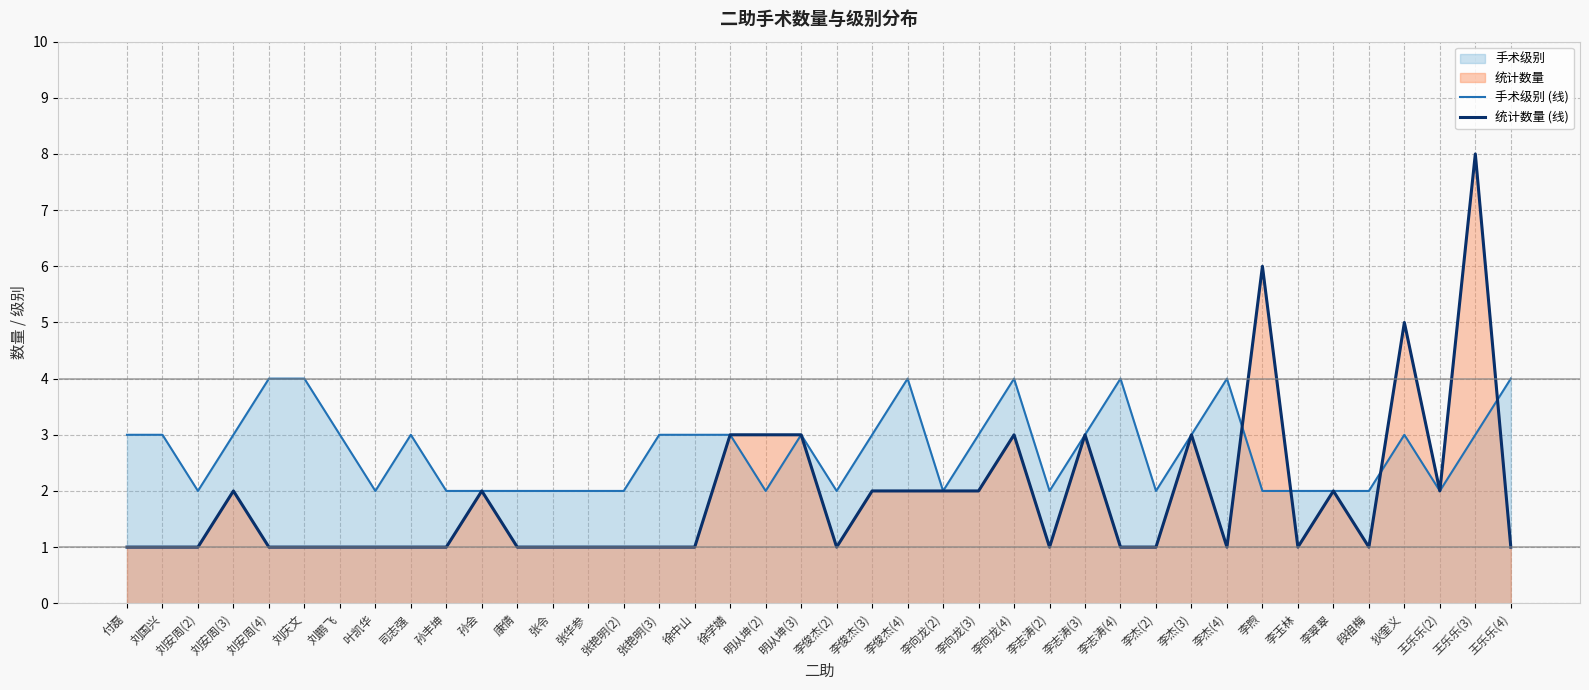

Reading right to left, what are all the values shown in this chart?

手术级别 (线): 王乐乐(4)=4	王乐乐(3)=3	王乐乐(2)=2	狄奎义=3	段祖梅=2	李翠翠=2	李玉林=2	李煦=2	李杰(4)=4	李杰(3)=3	李杰(2)=2	李志涛(4)=4	李志涛(3)=3	李志涛(2)=2	李向龙(4)=4	李向龙(3)=3	李向龙(2)=2	李俊杰(4)=4	李俊杰(3)=3	李俊杰(2)=2	明从坤(3)=3	明从坤(2)=2	徐学婧=3	徐中山=3	张艳明(3)=3	张艳明(2)=2	张华参=2	张令=2	康倩=2	孙会=2	孙丰坤=2	司志强=3	叶凯华=2	刘鹏飞=3	刘庆文=4	刘安周(4)=4	刘安周(3)=3	刘安周(2)=2	刘国兴=3	付磊=3
统计数量 (线): 王乐乐(4)=1	王乐乐(3)=8	王乐乐(2)=2	狄奎义=5	段祖梅=1	李翠翠=2	李玉林=1	李煦=6	李杰(4)=1	李杰(3)=3	李杰(2)=1	李志涛(4)=1	李志涛(3)=3	李志涛(2)=1	李向龙(4)=3	李向龙(3)=2	李向龙(2)=2	李俊杰(4)=2	李俊杰(3)=2	李俊杰(2)=1	明从坤(3)=3	明从坤(2)=3	徐学婧=3	徐中山=1	张艳明(3)=1	张艳明(2)=1	张华参=1	张令=1	康倩=1	孙会=2	孙丰坤=1	司志强=1	叶凯华=1	刘鹏飞=1	刘庆文=1	刘安周(4)=1	刘安周(3)=2	刘安周(2)=1	刘国兴=1	付磊=1